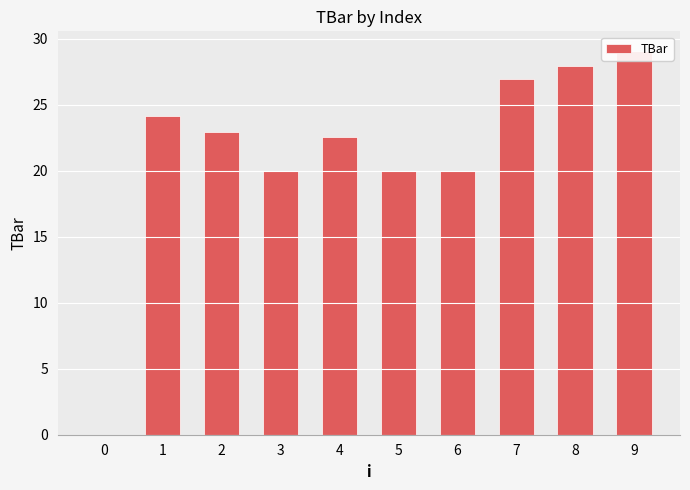

Where does the data first go above 22?

1